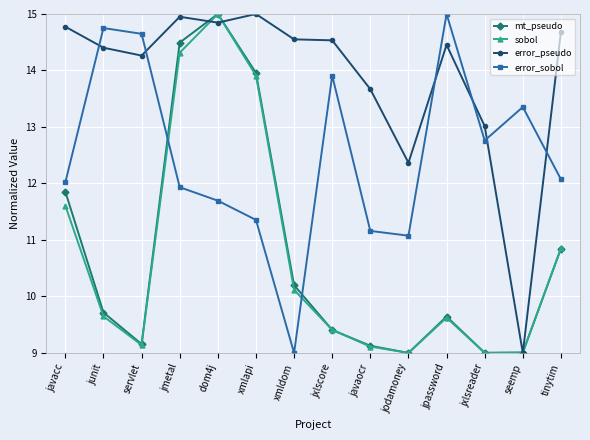

What is the maximum value shown in the chart?

15.0